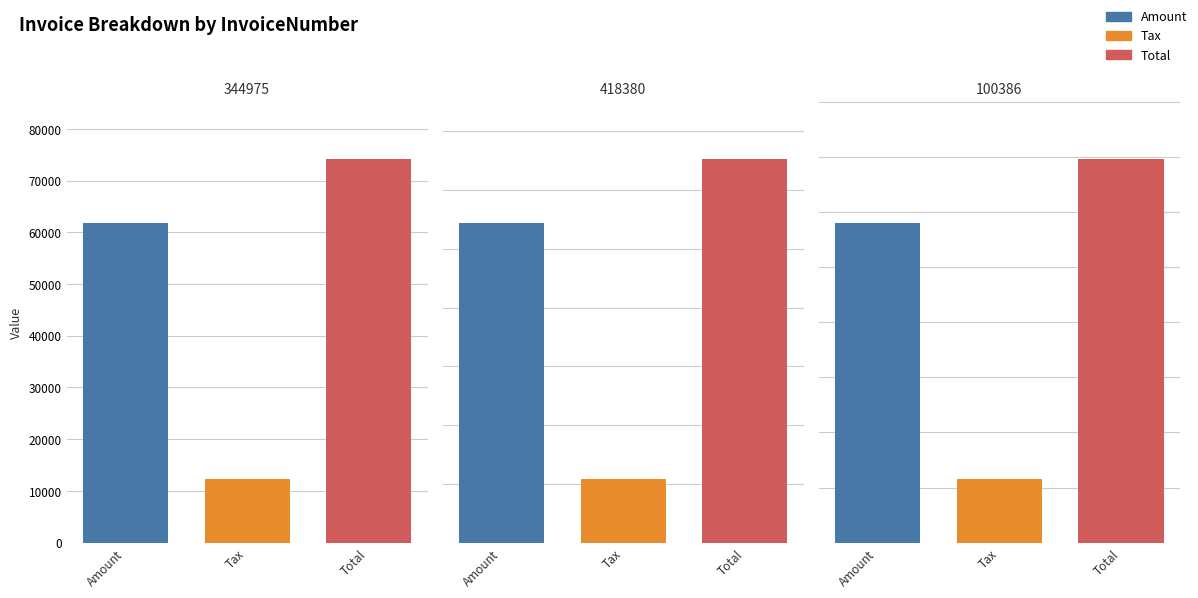

Reading left to right, extract all data points from this chart.

Amount: 344975=61817.0	418380=27212.0	100386=290346.0
Tax: 344975=12363.4	418380=5442.4	100386=58069.2
Total: 344975=74180.4	418380=32654.4	100386=348415.2